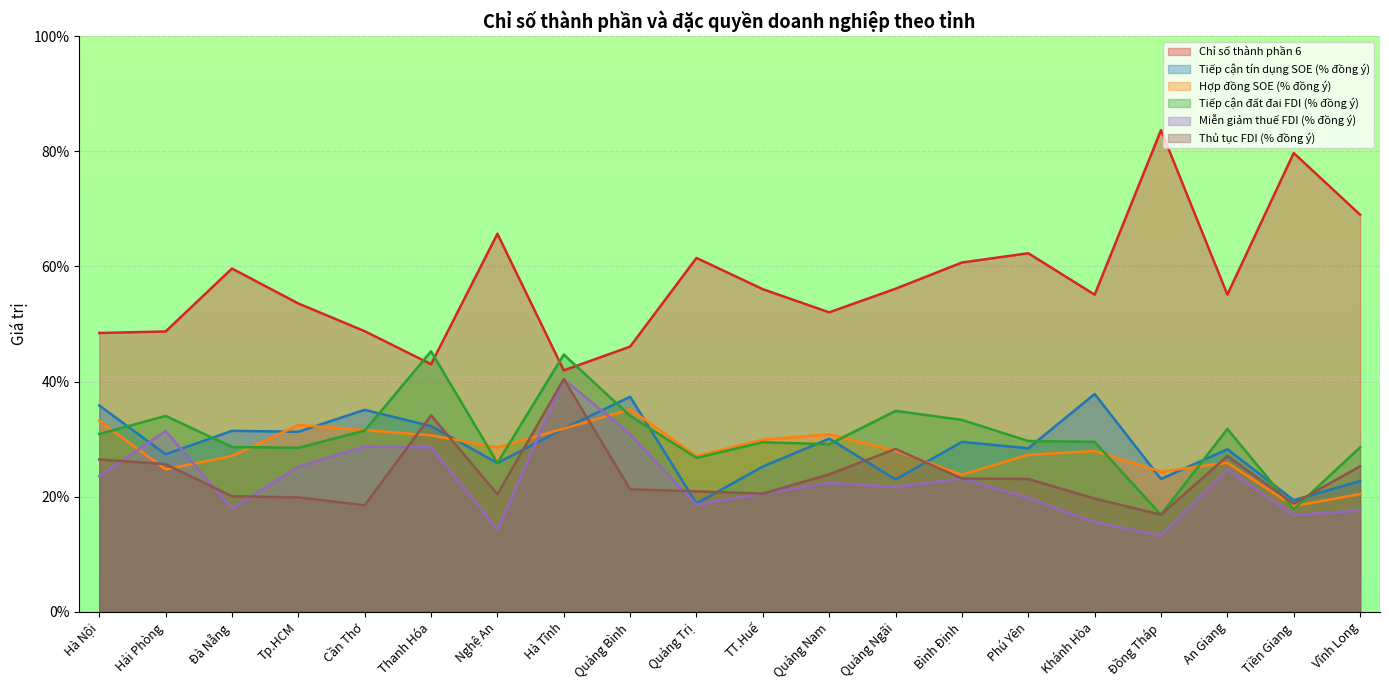

Reading right to left, list all the values displayed in this chart.

Chỉ số thành phần 6: 0.7	0.8	0.6	0.8	0.6	0.6	0.6	0.6	0.5	0.6	0.6	0.5	0.4	0.7	0.4	0.5	0.5	0.6	0.5	0.5
Tiếp cận tín dụng SOE (% đồng ý): 0.2	0.2	0.3	0.2	0.4	0.3	0.3	0.2	0.3	0.3	0.2	0.4	0.3	0.3	0.3	0.4	0.3	0.3	0.3	0.4
Hợp đồng SOE (% đồng ý): 0.2	0.2	0.3	0.2	0.3	0.3	0.2	0.3	0.3	0.3	0.3	0.4	0.3	0.3	0.3	0.3	0.3	0.3	0.2	0.3
Tiếp cận đất đai FDI (% đồng ý): 0.3	0.2	0.3	0.2	0.3	0.3	0.3	0.3	0.3	0.3	0.3	0.3	0.4	0.3	0.5	0.3	0.3	0.3	0.3	0.3
Miễn giảm thuế FDI (% đồng ý): 0.2	0.2	0.2	0.1	0.2	0.2	0.2	0.2	0.2	0.2	0.2	0.3	0.4	0.1	0.3	0.3	0.3	0.2	0.3	0.2
Thủ tục FDI (% đồng ý): 0.3	0.2	0.3	0.2	0.2	0.2	0.2	0.3	0.2	0.2	0.2	0.2	0.4	0.2	0.3	0.2	0.2	0.2	0.3	0.3